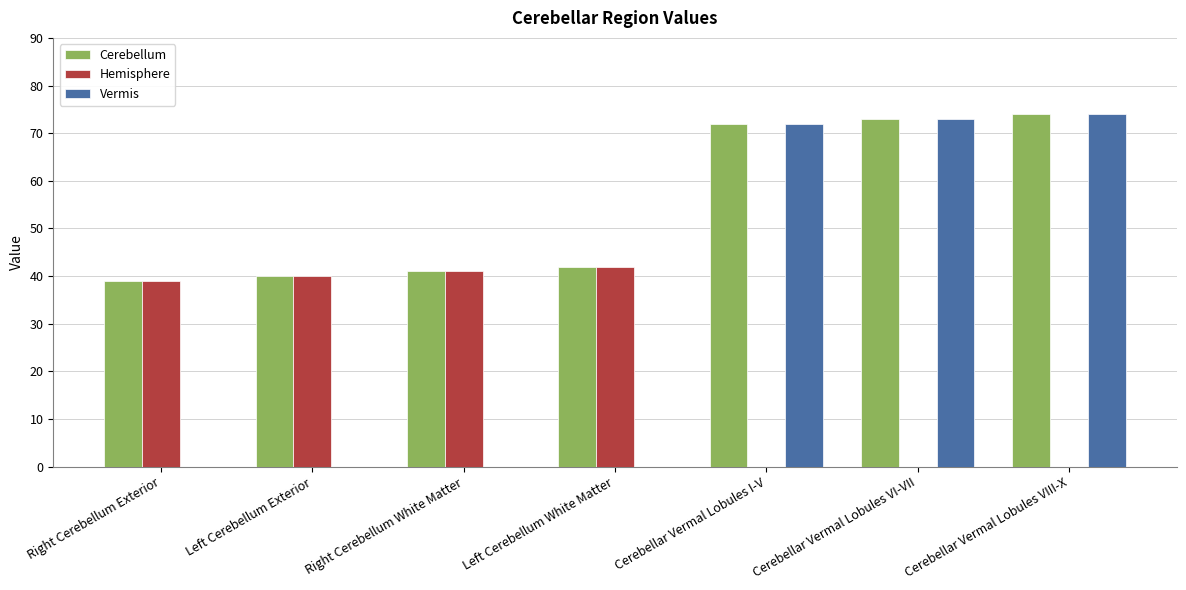

Which series has the largest total across all categories?

Cerebellum